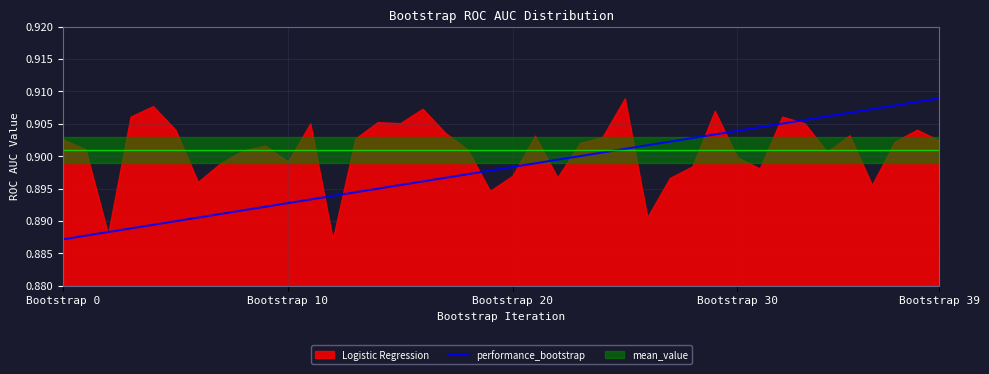

What is the average value?

0.9